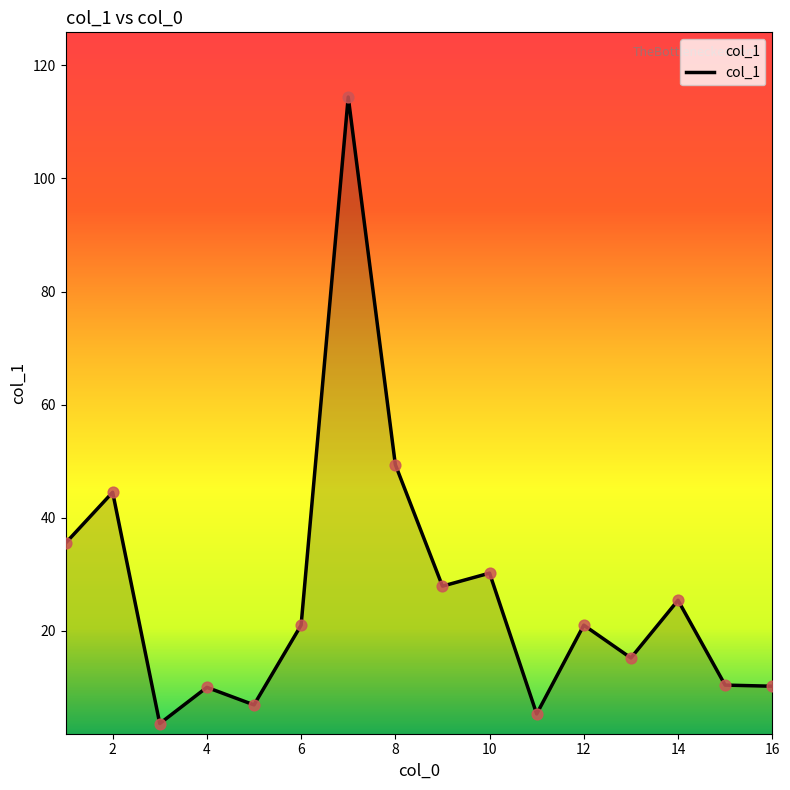

What is the difference between the maximum and minimum values?

110.8